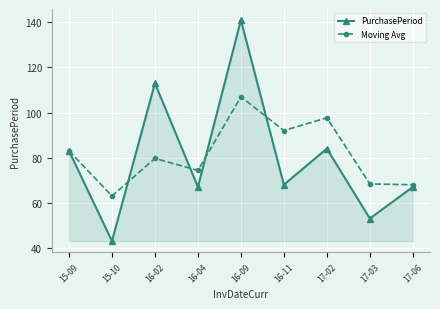

List the series in order of their peak value, highest first.

PurchasePeriod, Moving Avg